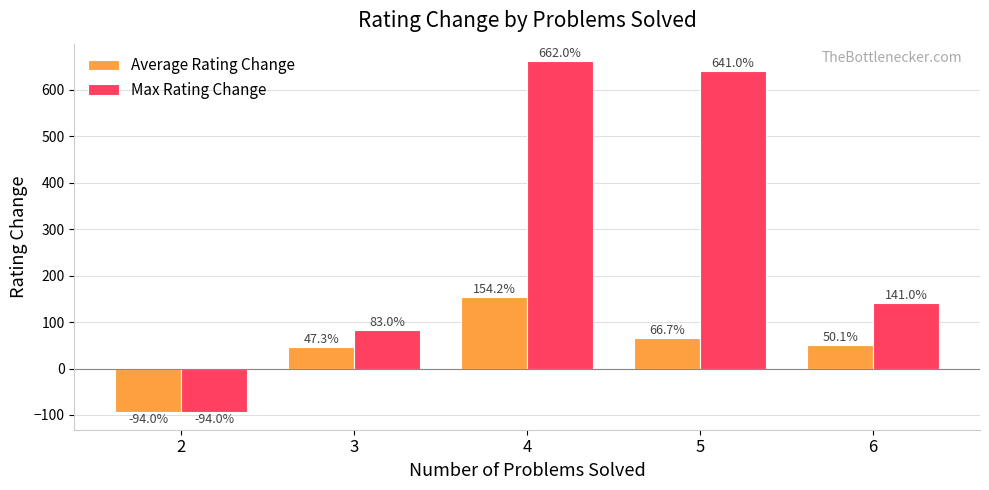

True or false: Max Rating Change has a value of 227.4 at 4.

False